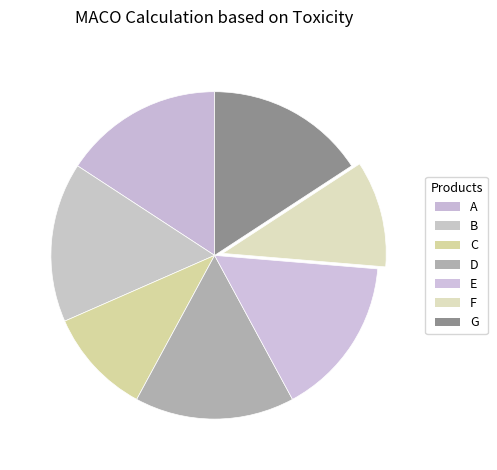

Combined, do D and A account for over 50%?

No